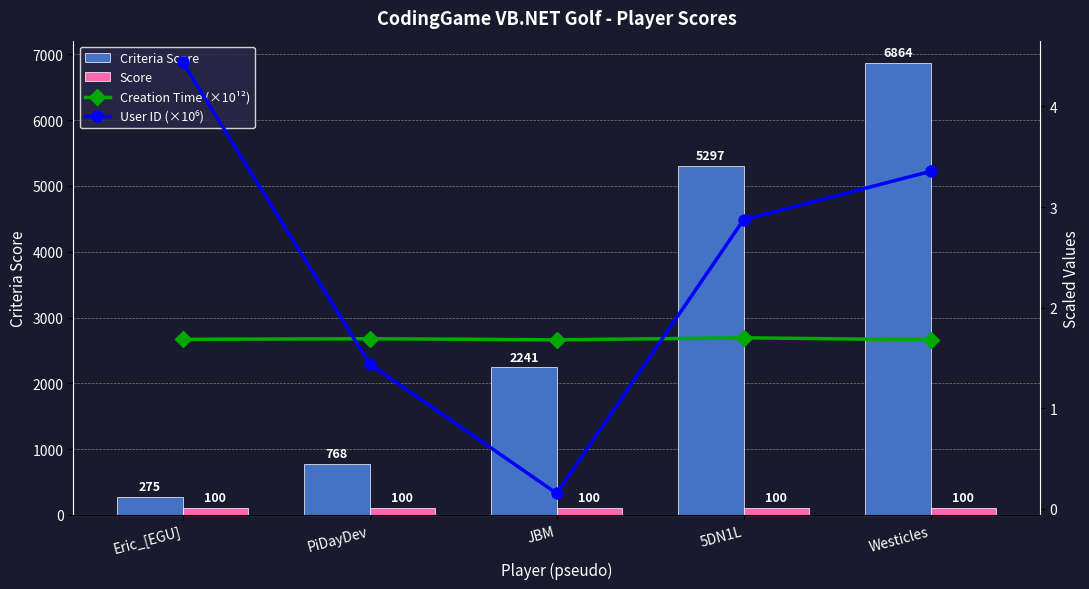

Is the value of Criteria Score at Westicles greater than the value of Score at JBM?

Yes